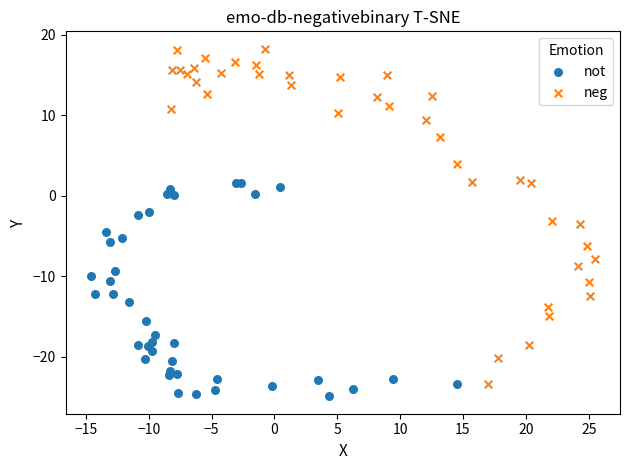

Which series has the widest spread of Y values?

neg